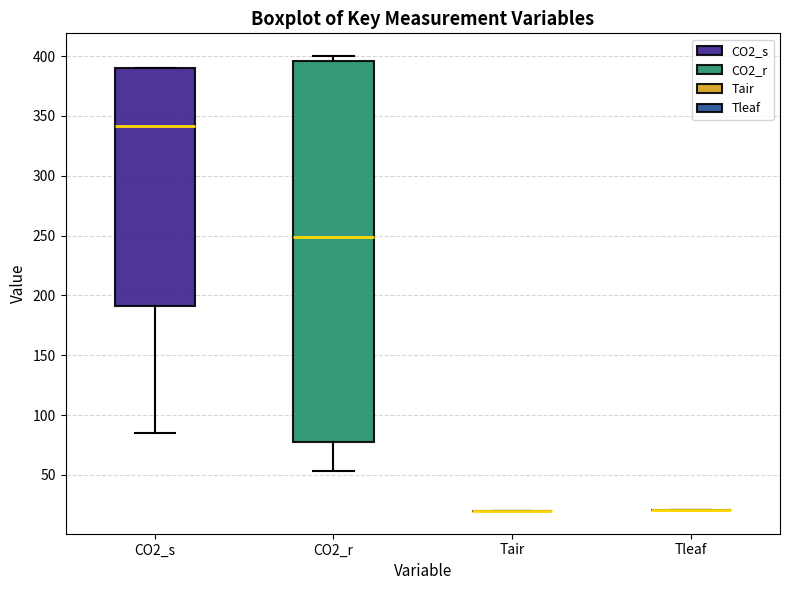

Comparing the boxes themselves (not the whiskers), which one is the tallest?

CO2_r